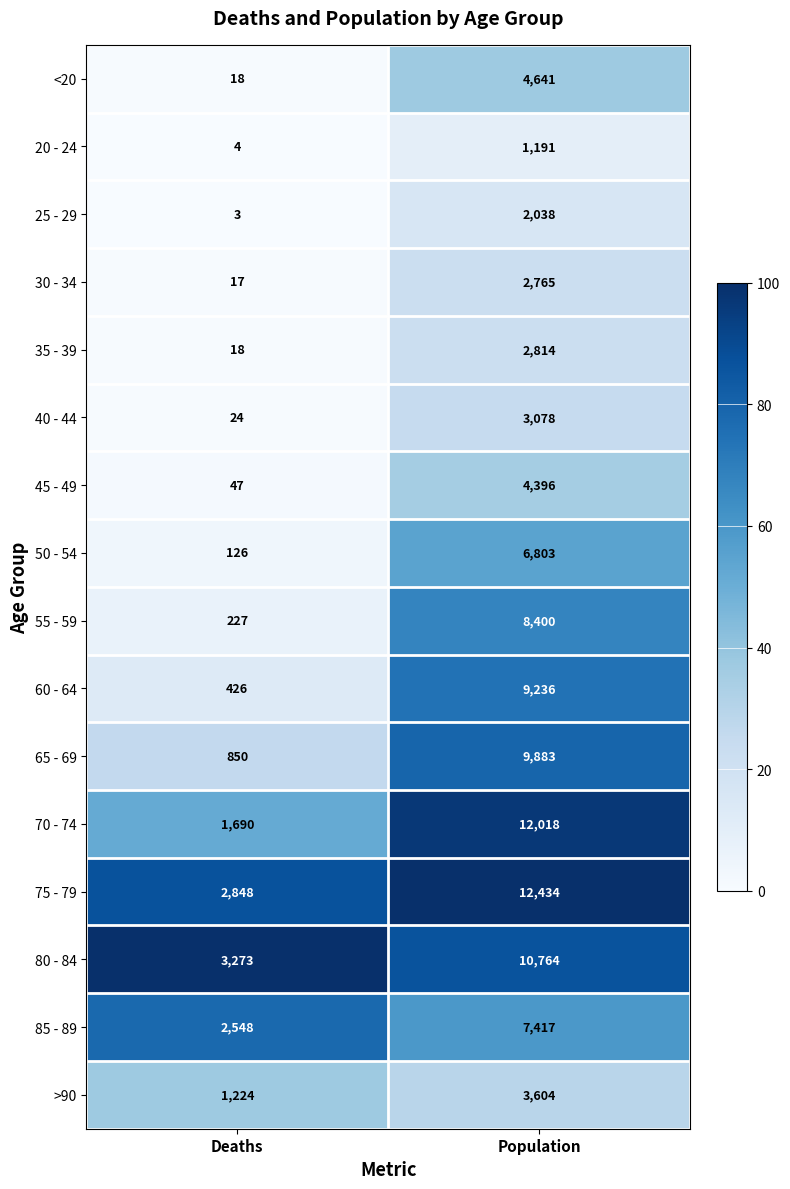

Which series has the largest total across all categories?

75 - 79